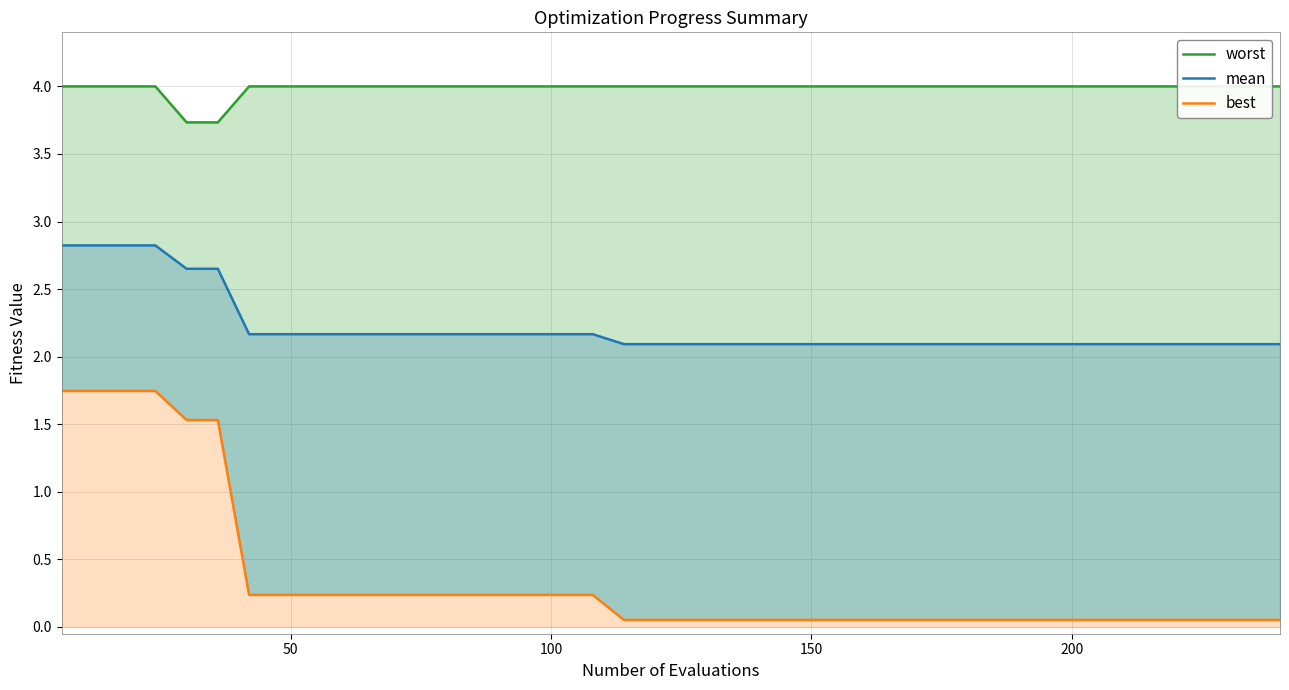

True or false: worst has more than 1 interior local peaks.

False